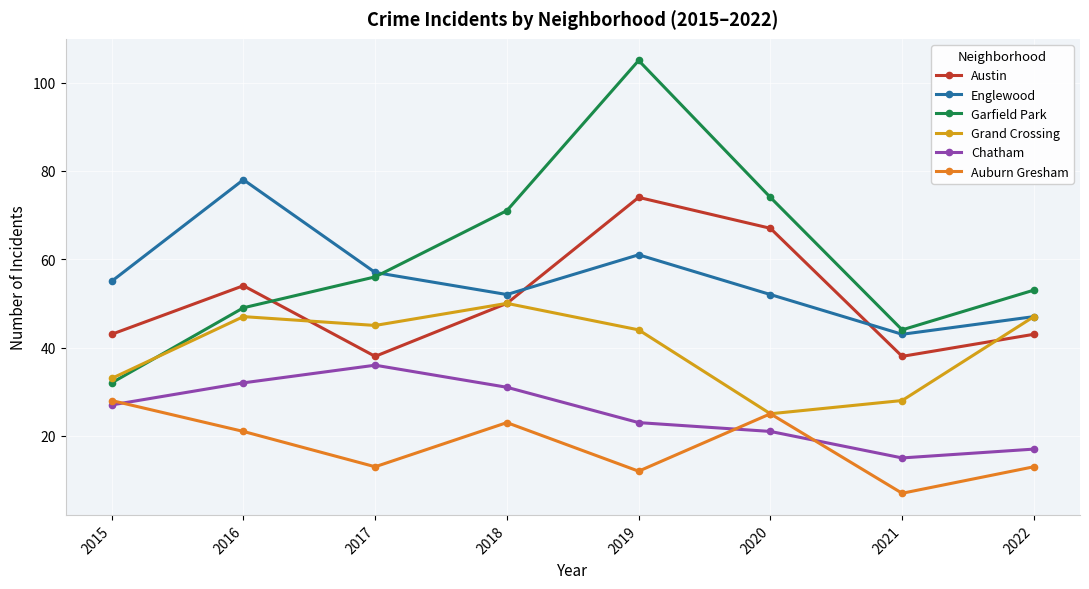

Where is the first local minimum for Austin?

2017